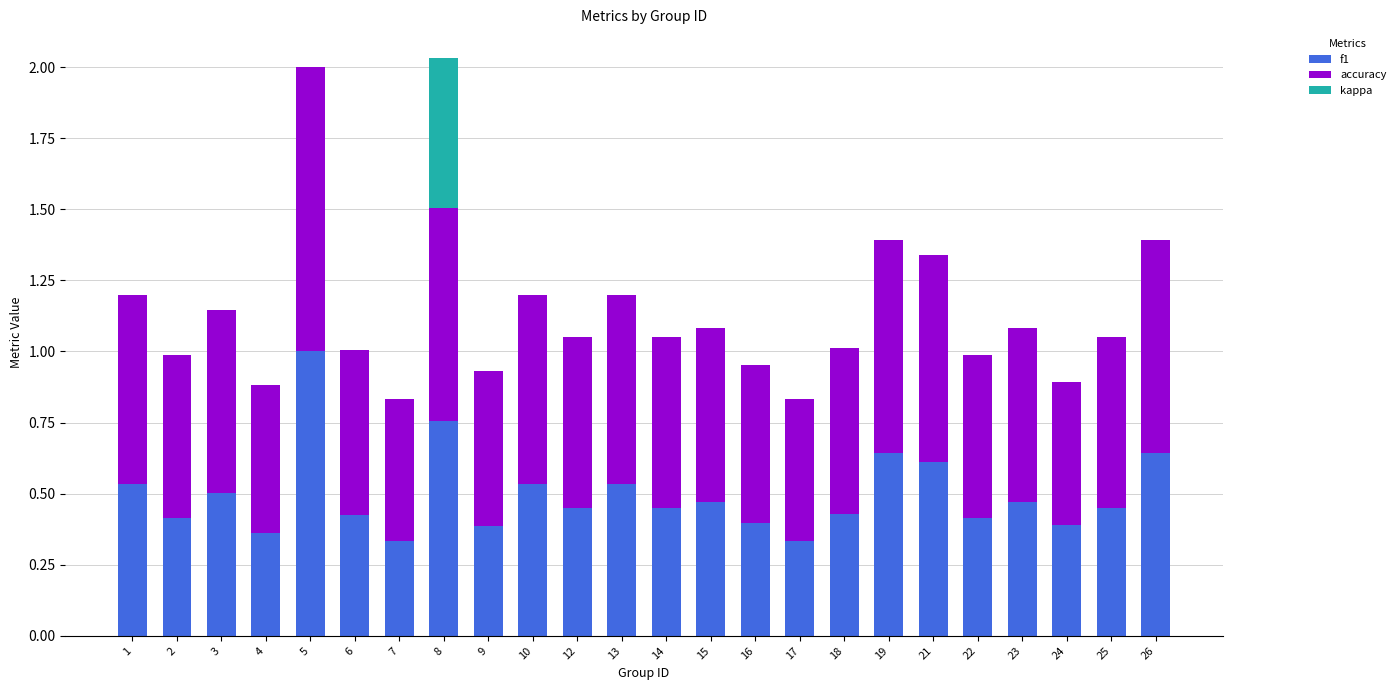

What is the total value across all series at 16?

1.0